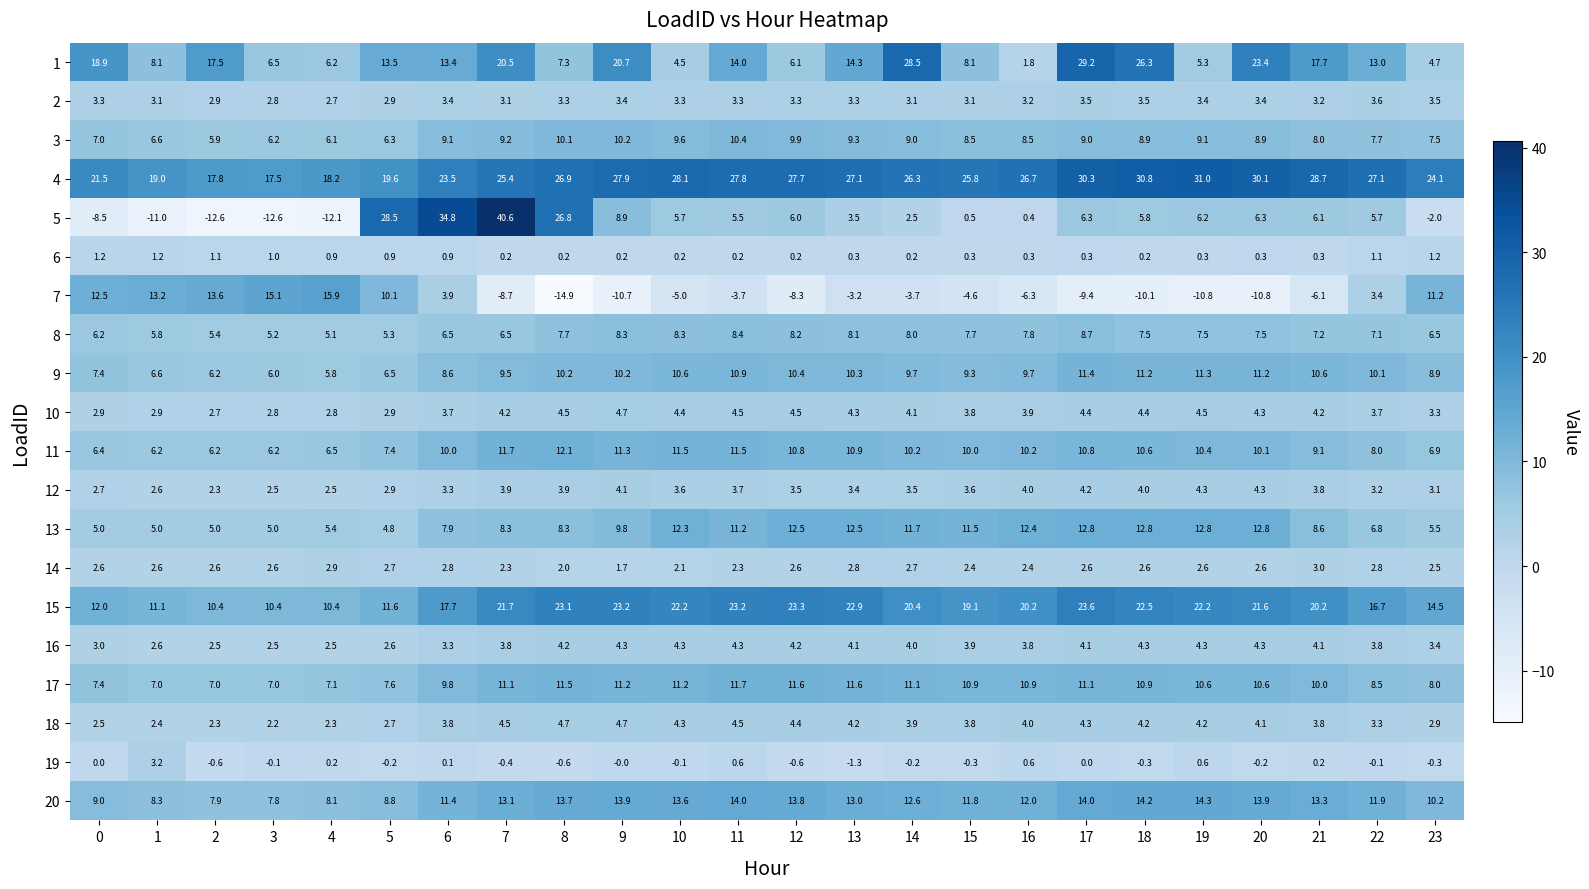

At which label is 12 closest to 3?

5